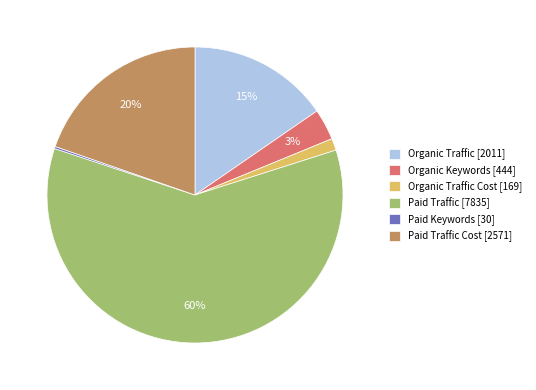

To the nearest percent, what percentage of the pie is Organic Traffic [2011]?

15%